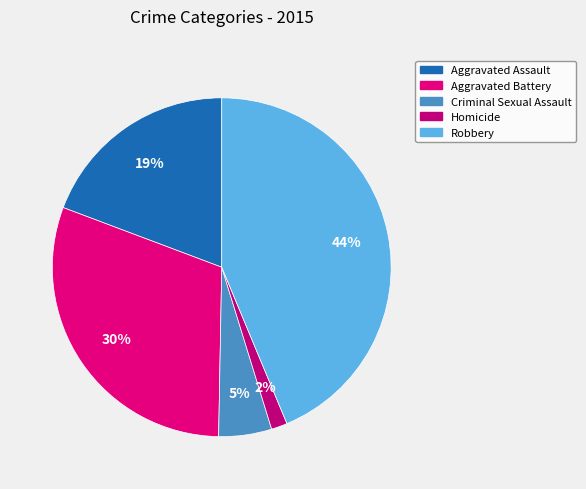

To the nearest percent, what percentage of the pie is Aggravated Assault?

19%